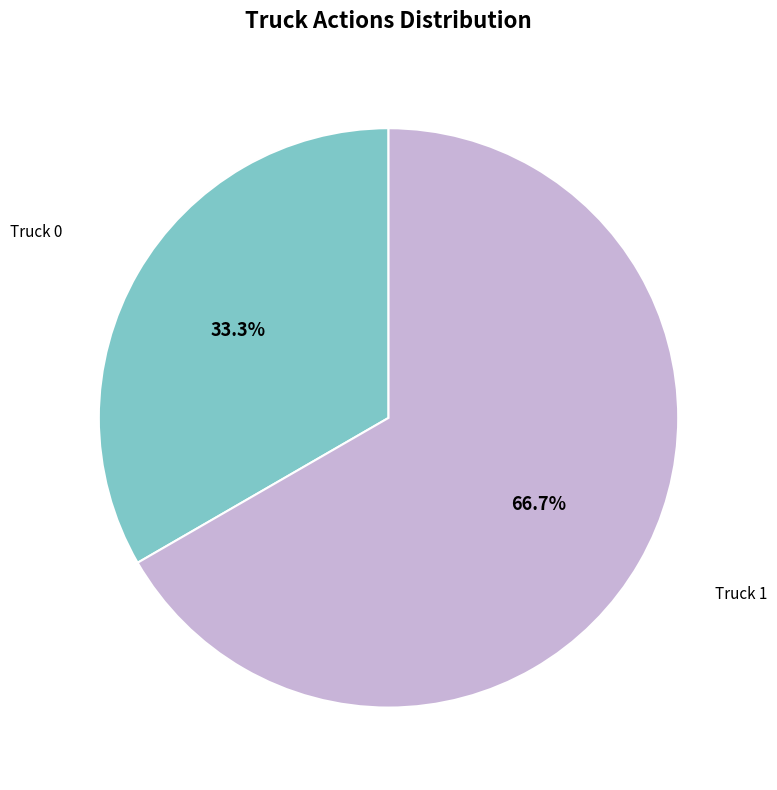

Is there a majority slice in this chart?

Yes